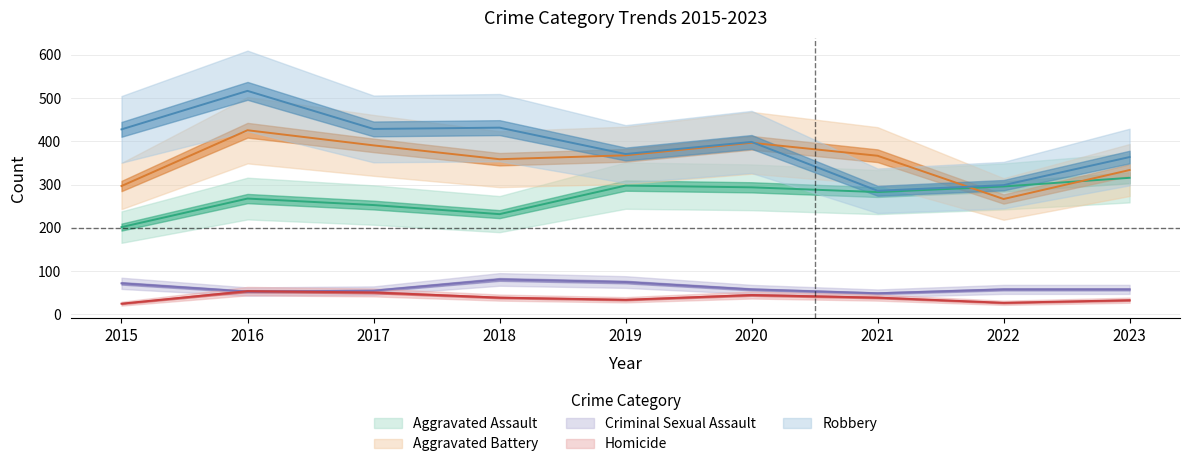

The Aggravated Battery series shows 397 at 2020. True or false?

True